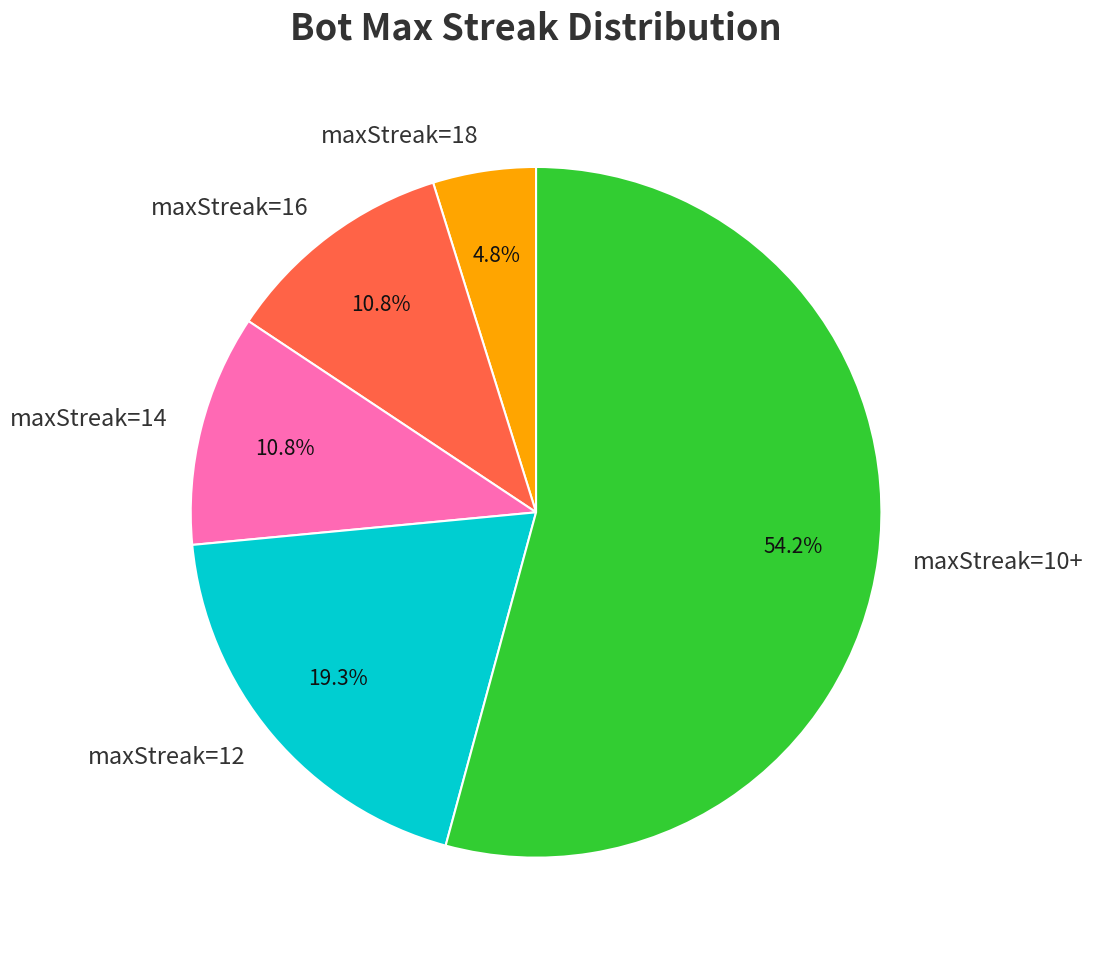

Which slice is the largest?

maxStreak=10+